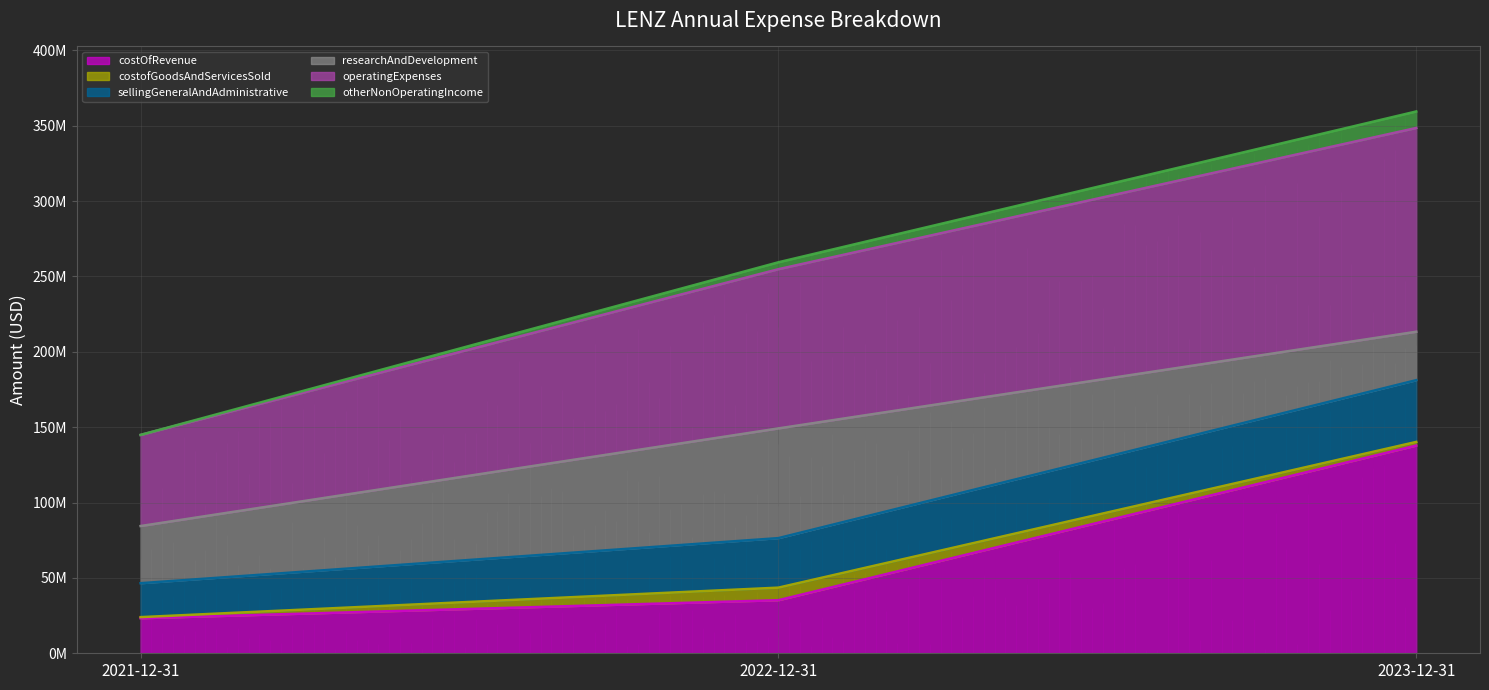

At which category is the sum across all series the highest?

2023-12-31